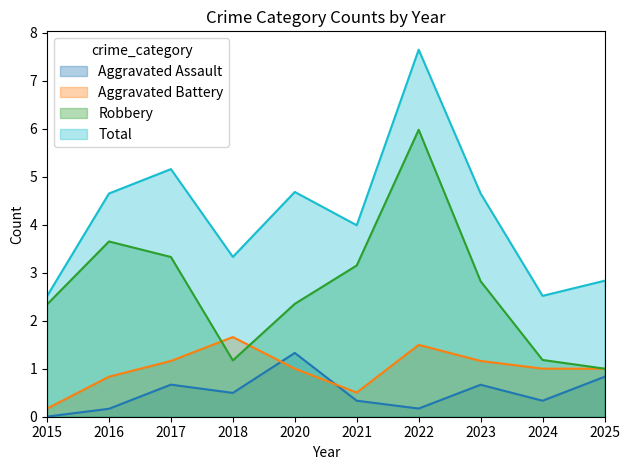

True or false: Aggravated Assault and Robbery intersect in this chart.

False